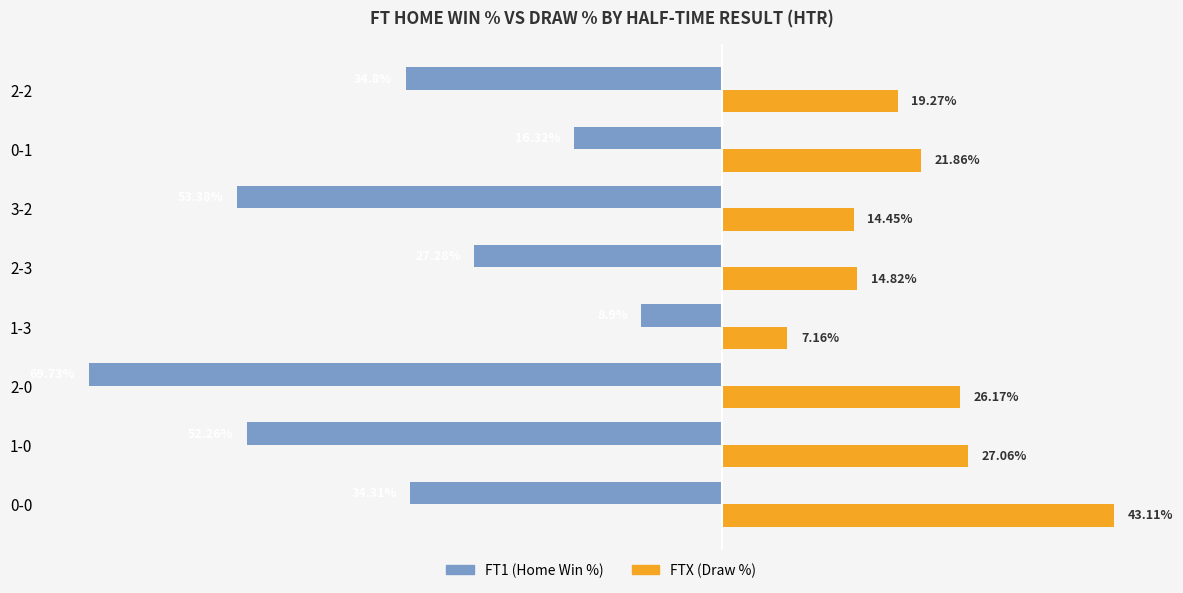

At which category is the sum across all series the highest?

0-0